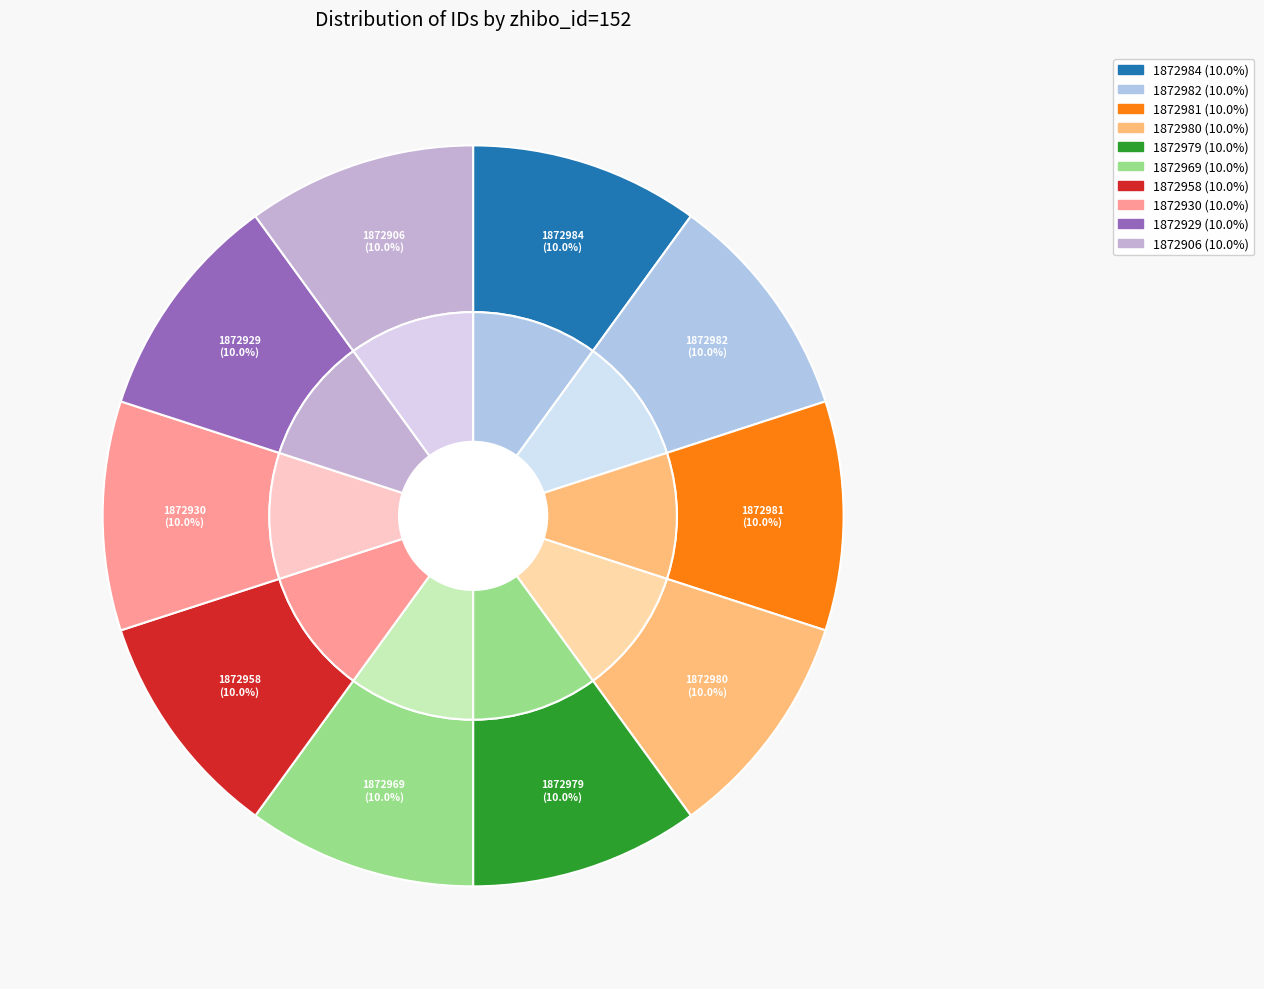

Is 1872929 the majority of the pie?

No